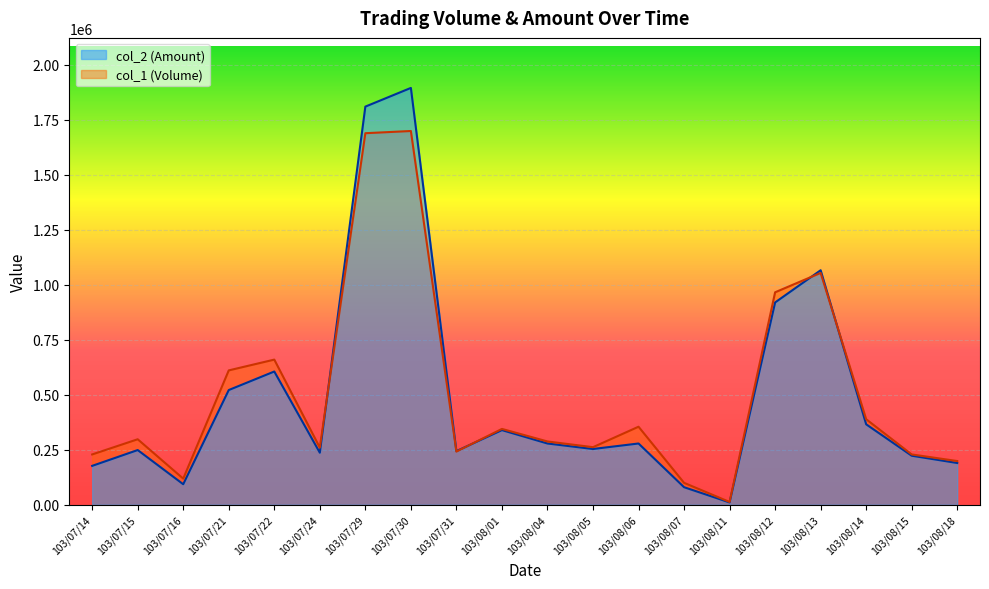

What is the value of the col_1 (Volume) point at the 13th from the left?

355000